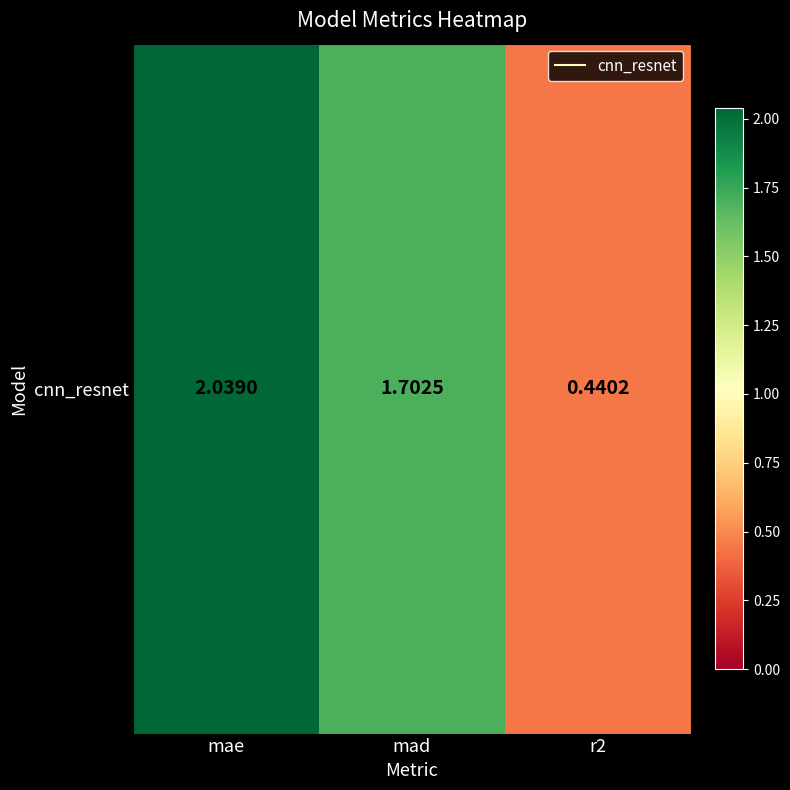

The value at mad is 1.7. True or false?

True